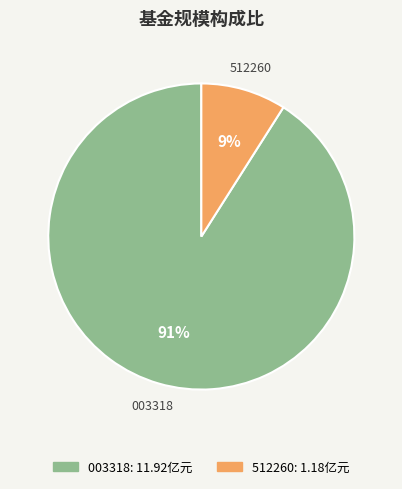

How many slices are in this pie chart?

2